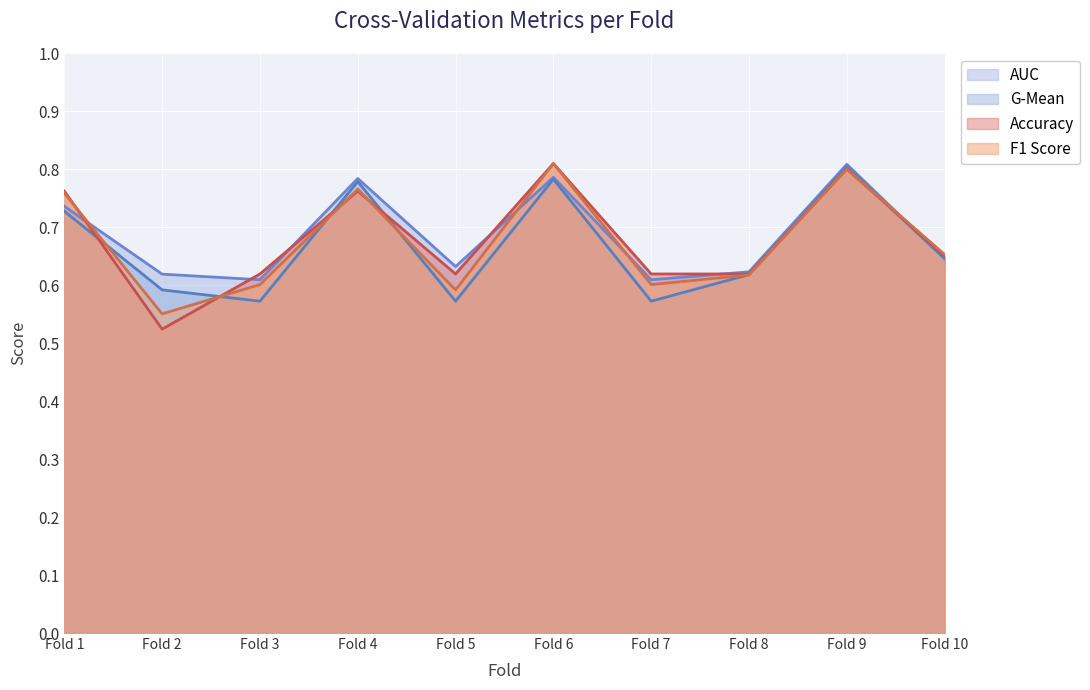

How many times do accuracy and f1_score cross each other?

4